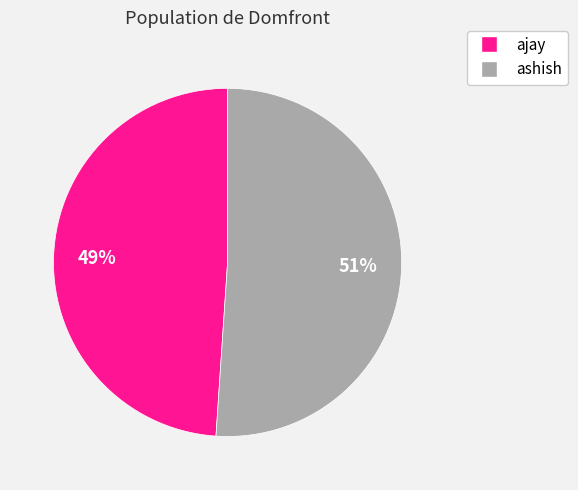

Combined, do ashish and ajay account for over 50%?

Yes